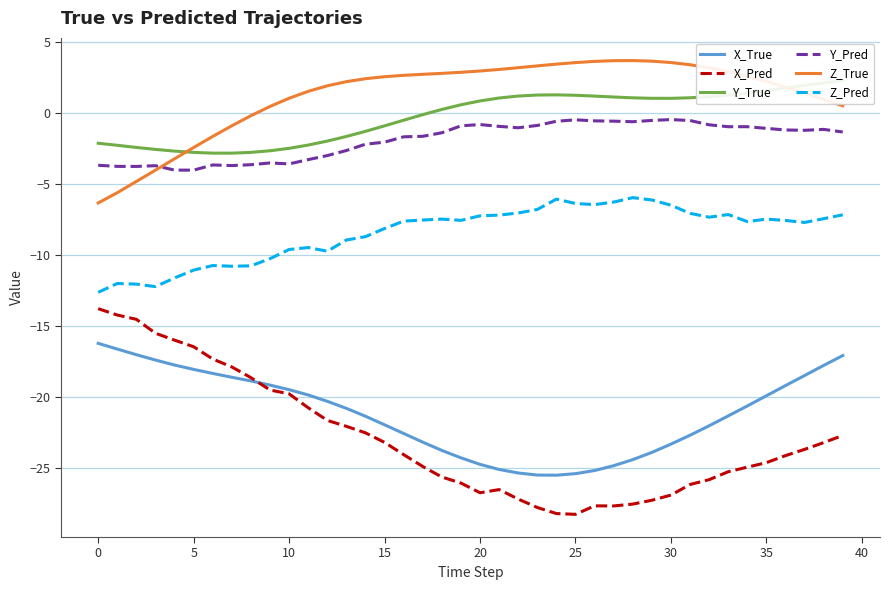

What is the total value across all series at 22?

-56.2